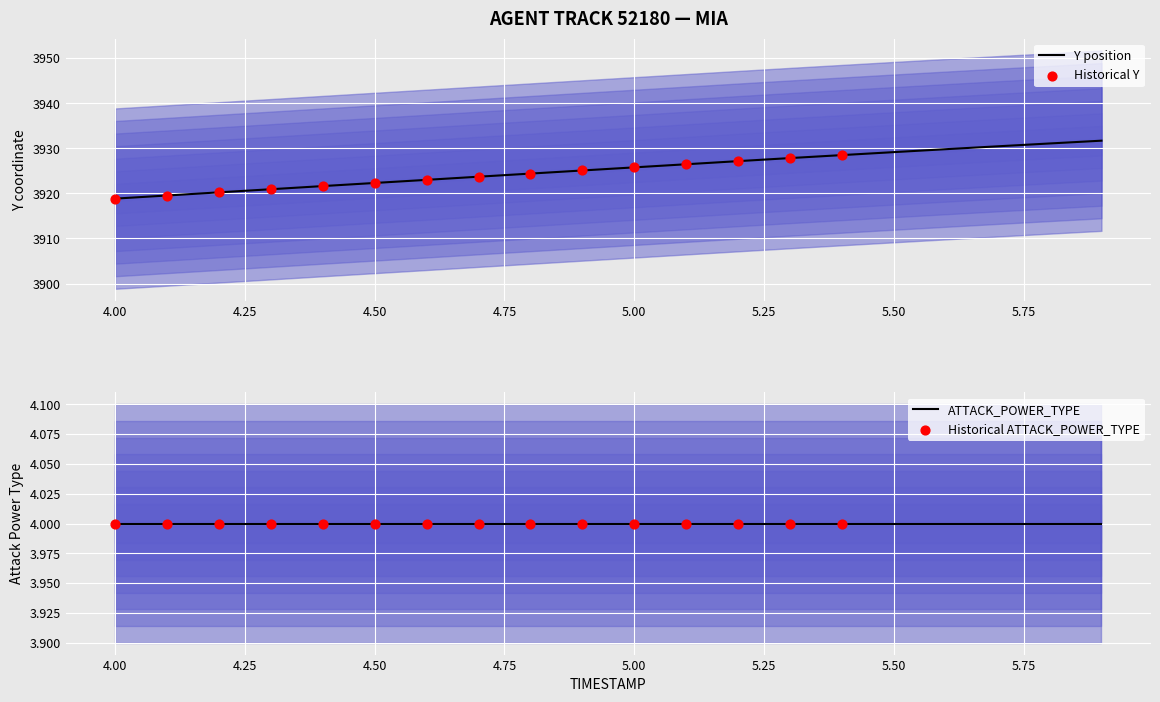

What is the maximum value for Y position?

3931.7